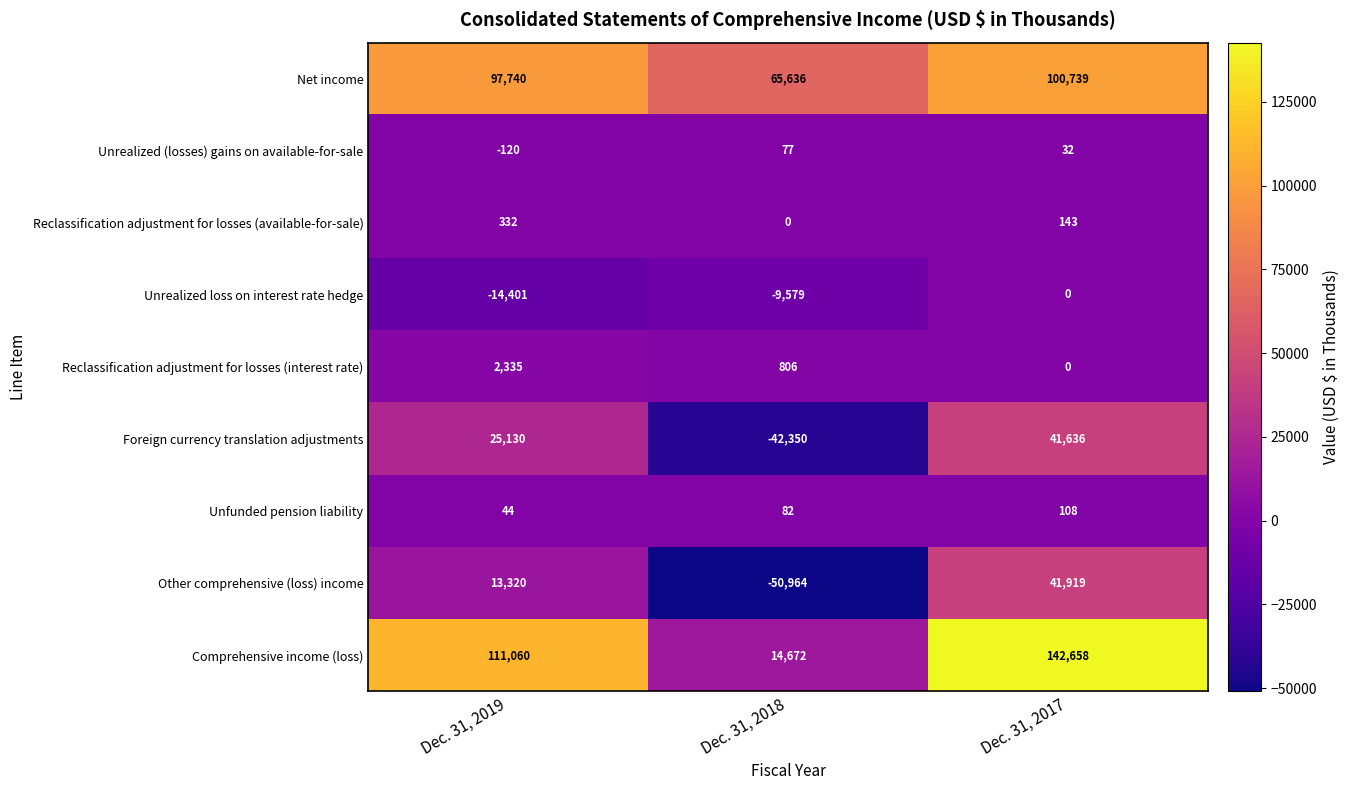

Is it true that Unfunded pension liability equals 108 at Dec. 31, 2017?

True